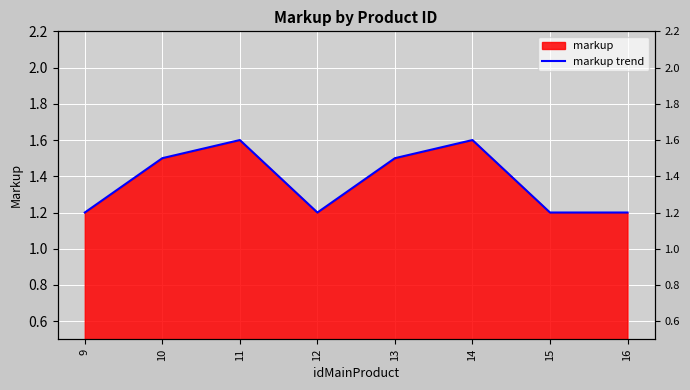

List the labels in order of value, largest first.

11, 14, 10, 13, 9, 12, 15, 16